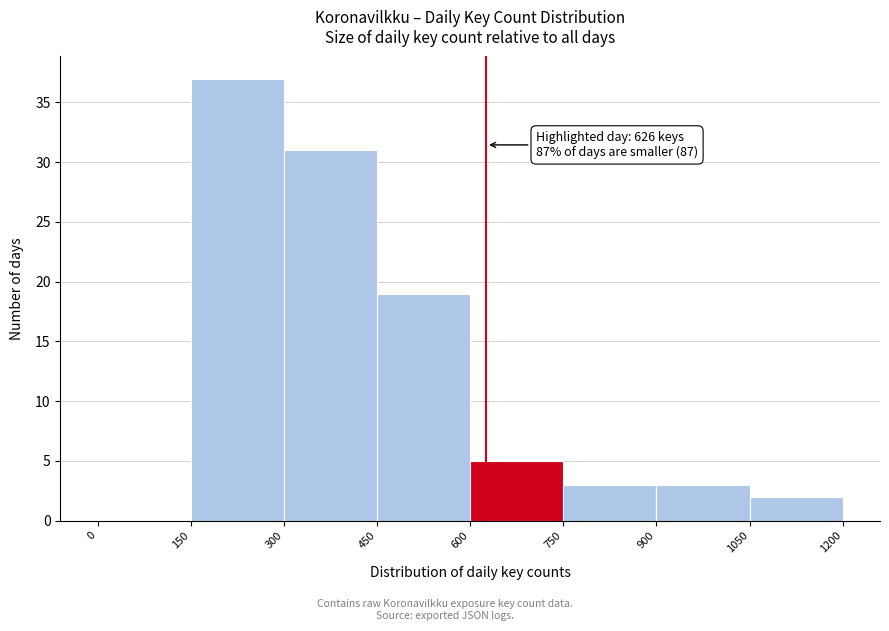

Which range on the x-axis has the tallest bar?

150 to 300